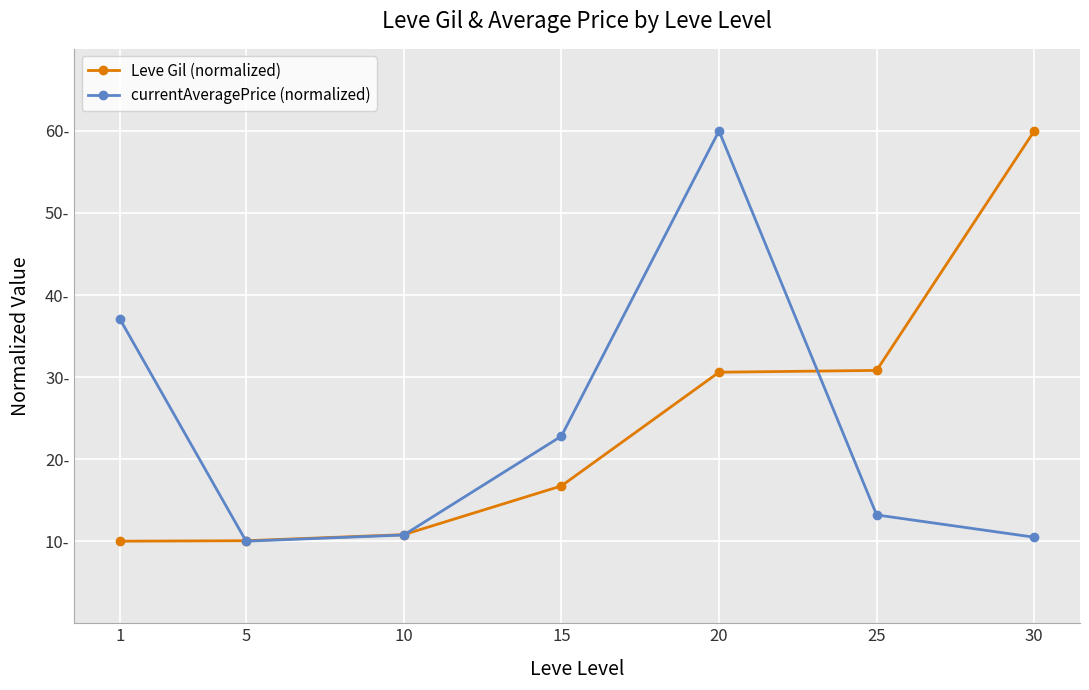

Which category has the lowest value across all series?

1